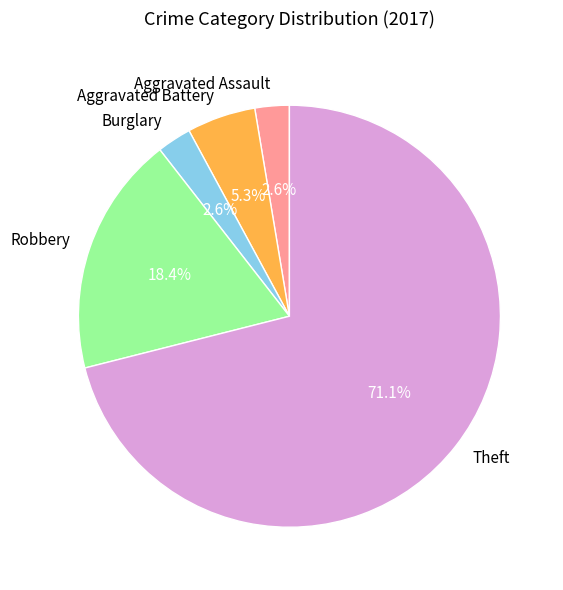

Which has a higher value, Aggravated Assault or Aggravated Battery?

Aggravated Battery